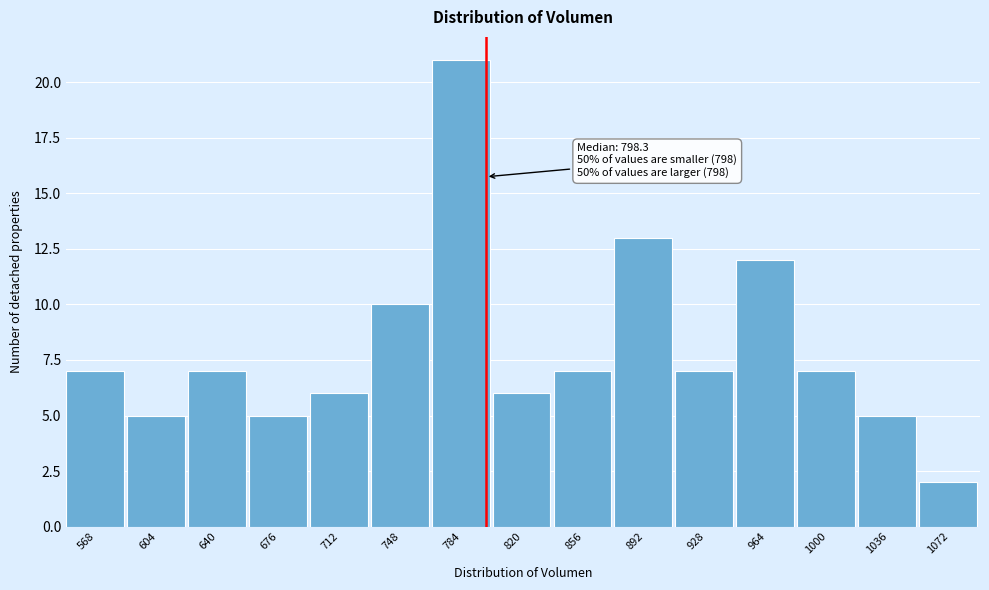

Which range on the x-axis has the tallest bar?

765 to 800